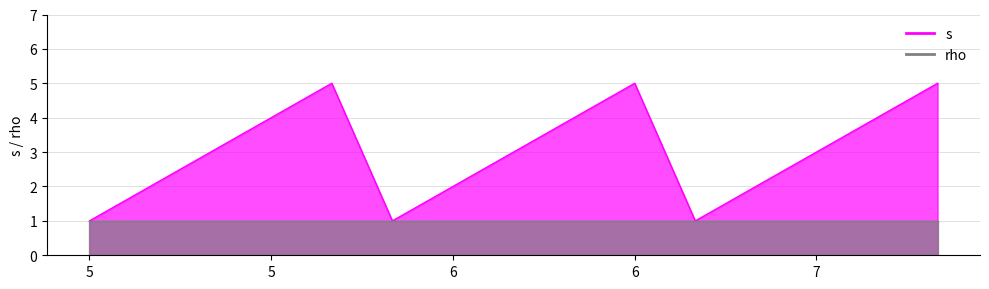

Rank the categories by value from lowest to highest.

5, 6, 7, 5, 6, 7, 5, 6, 7, 5, 6, 7, 5, 6, 7